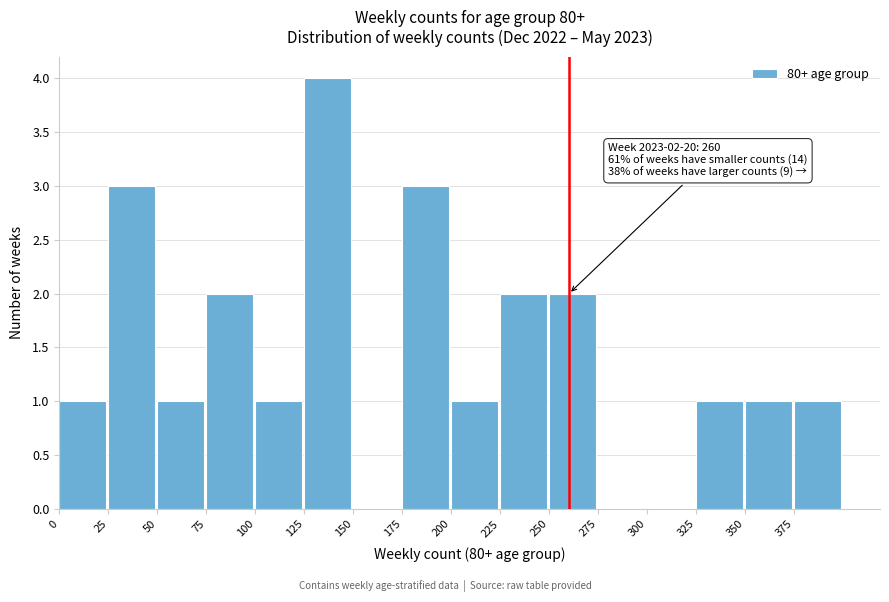

Over which range of the x-axis is the bar tallest?

125 to 150